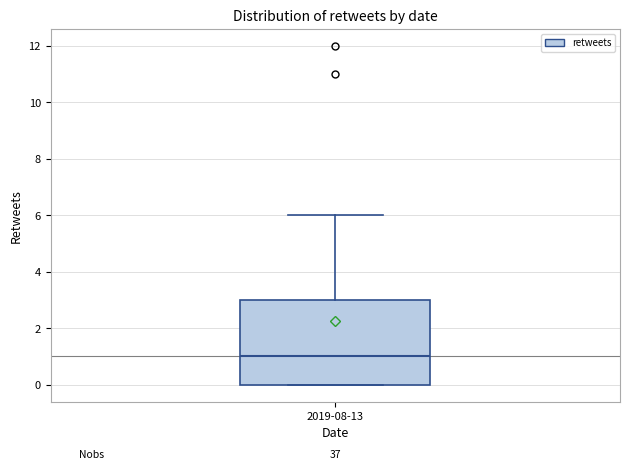

Where does the upper whisker of the box for 2019-08-13 end on the y-axis? The values are not printed on the chart, so give them approximately, as read against the axis.

6